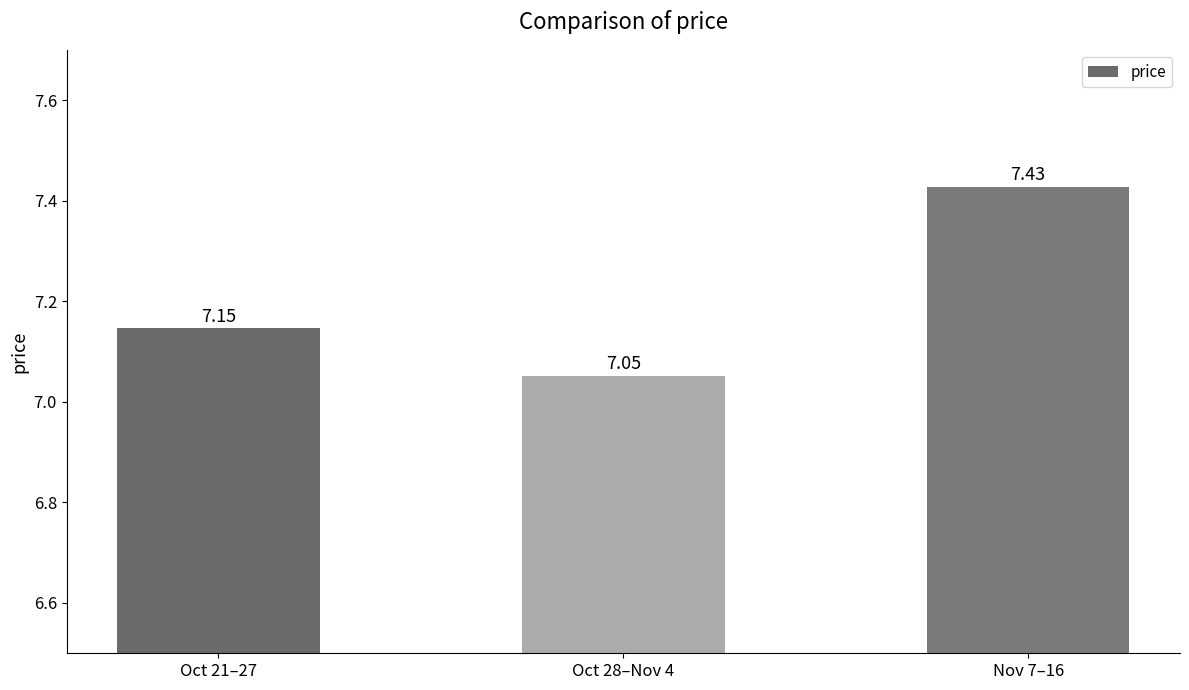

The value at Oct 21–27 is 12.0. True or false?

False